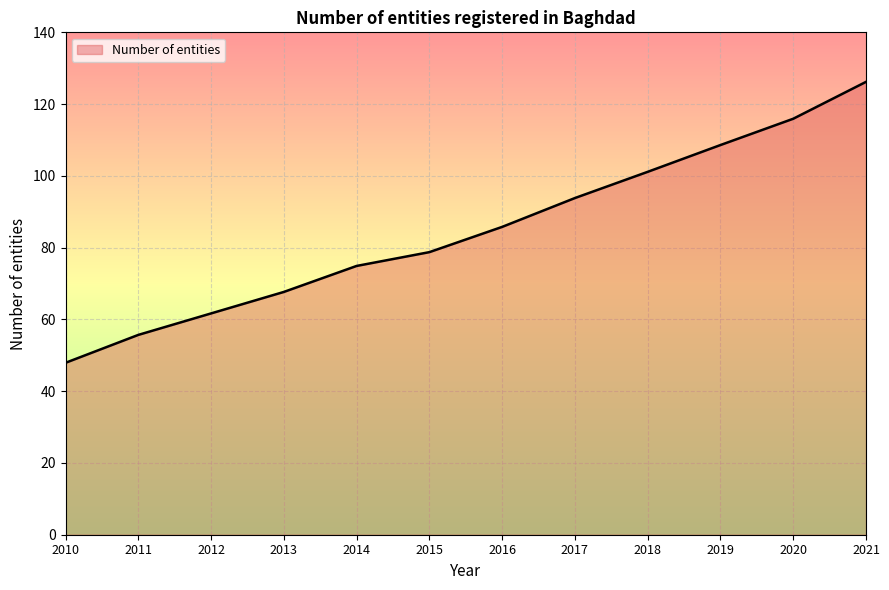

Reading left to right, what are all the values shown in this chart?

2010=47.9	2011=55.7	2012=61.7	2013=67.7	2014=74.9	2015=78.7	2016=85.8	2017=93.8	2018=101.1	2019=108.6	2020=115.9	2021=126.2